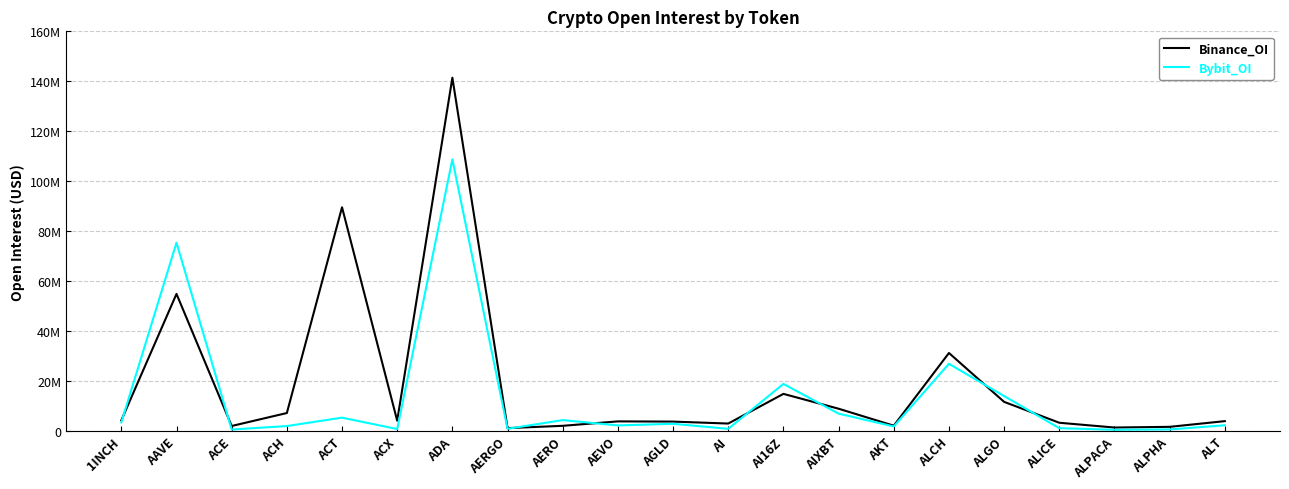

Does the chart have visible grid lines?

Yes